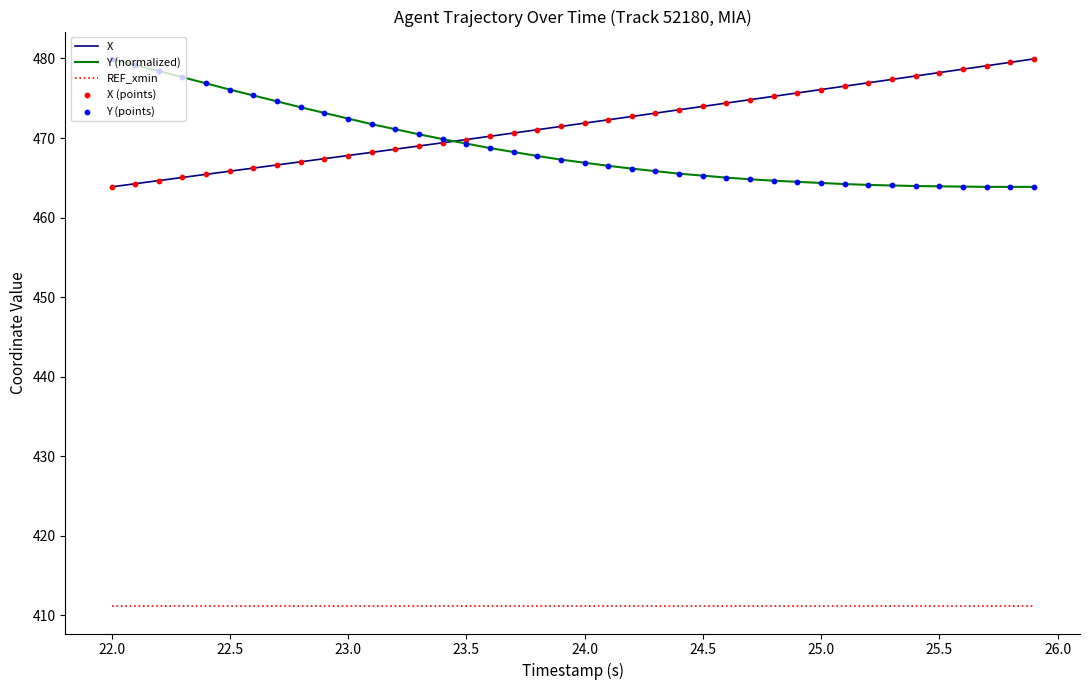

What is the minimum value for REF_xmin?

411.2